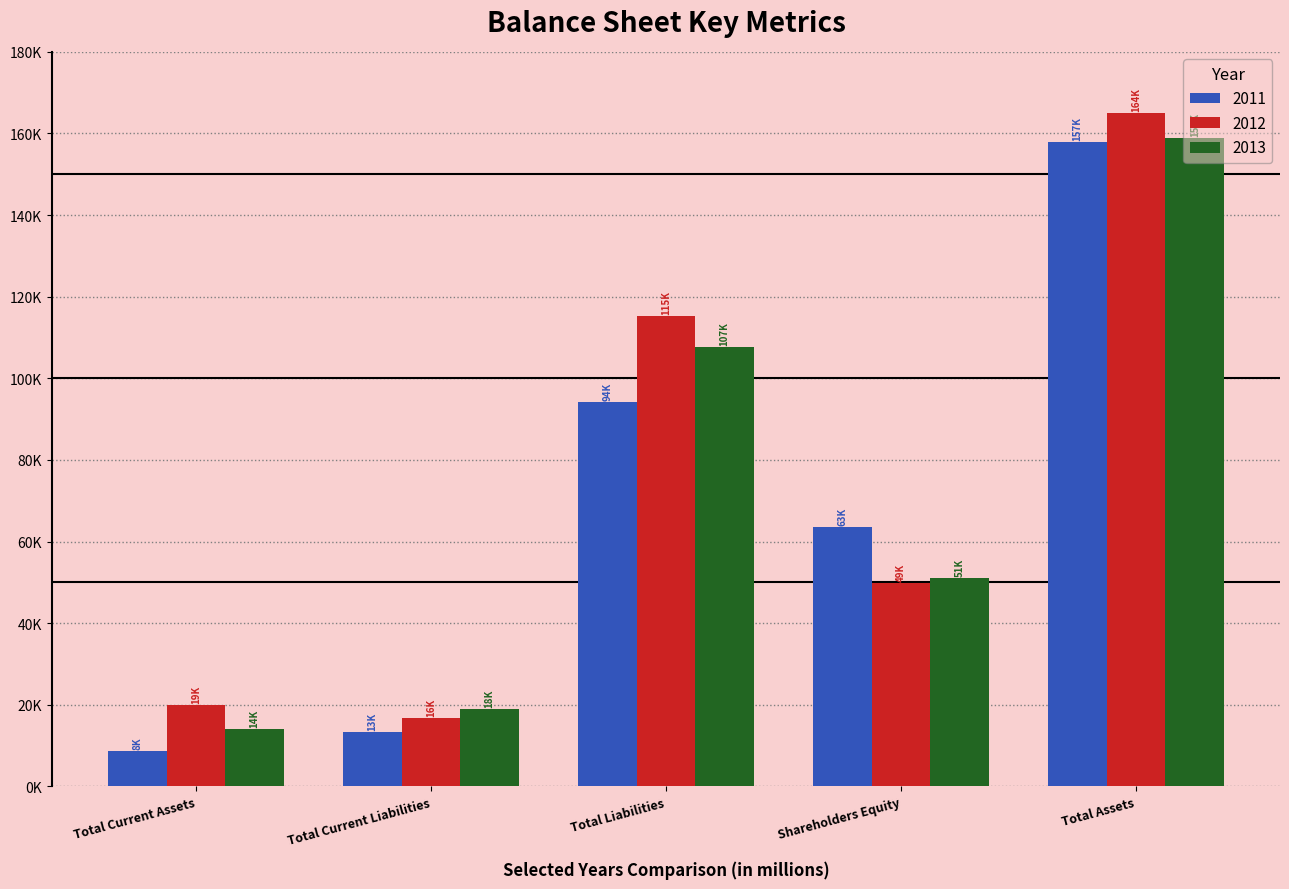

What are all the series names shown in the legend?

2011, 2012, 2013